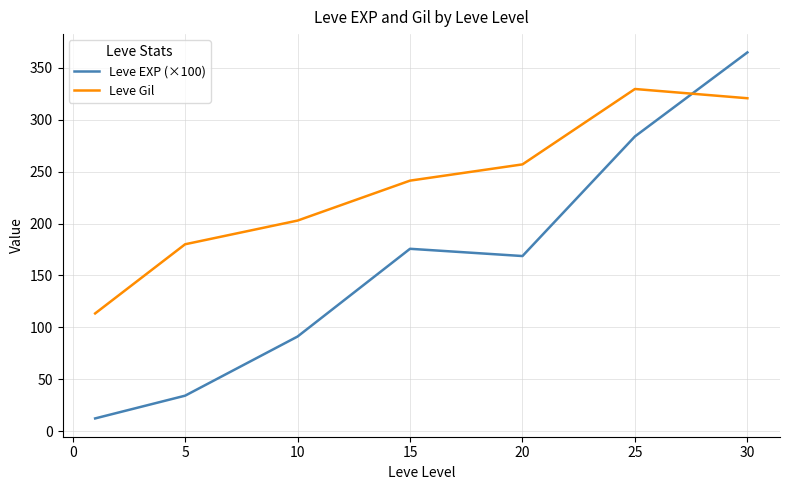

List the series in order of their overall mean, highest first.

Leve Gil, Leve EXP (×100)